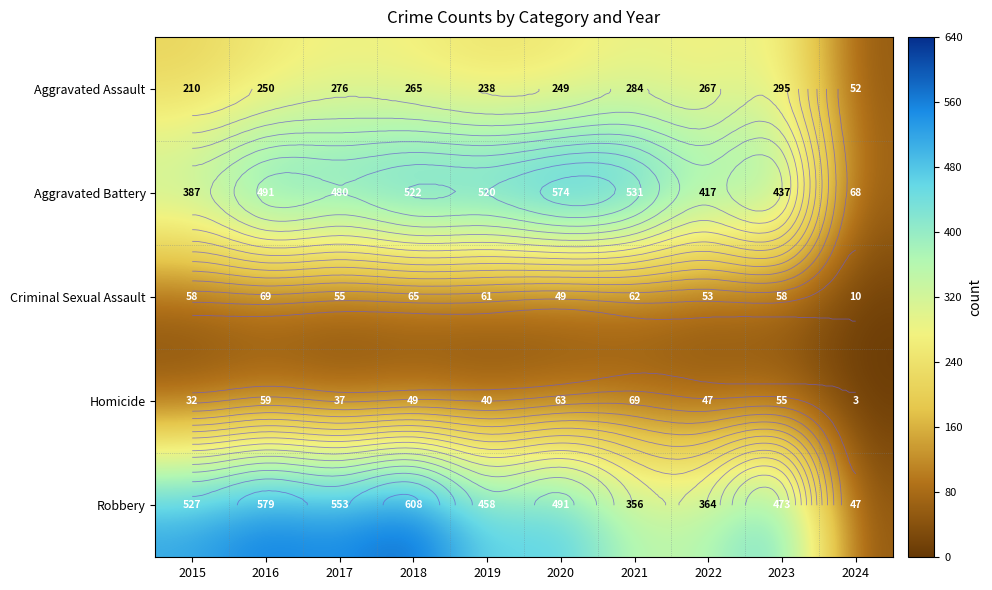

Rank the series by their maximum value, from highest to lowest.

Robbery, Aggravated Battery, Aggravated Assault, Criminal Sexual Assault, Homicide